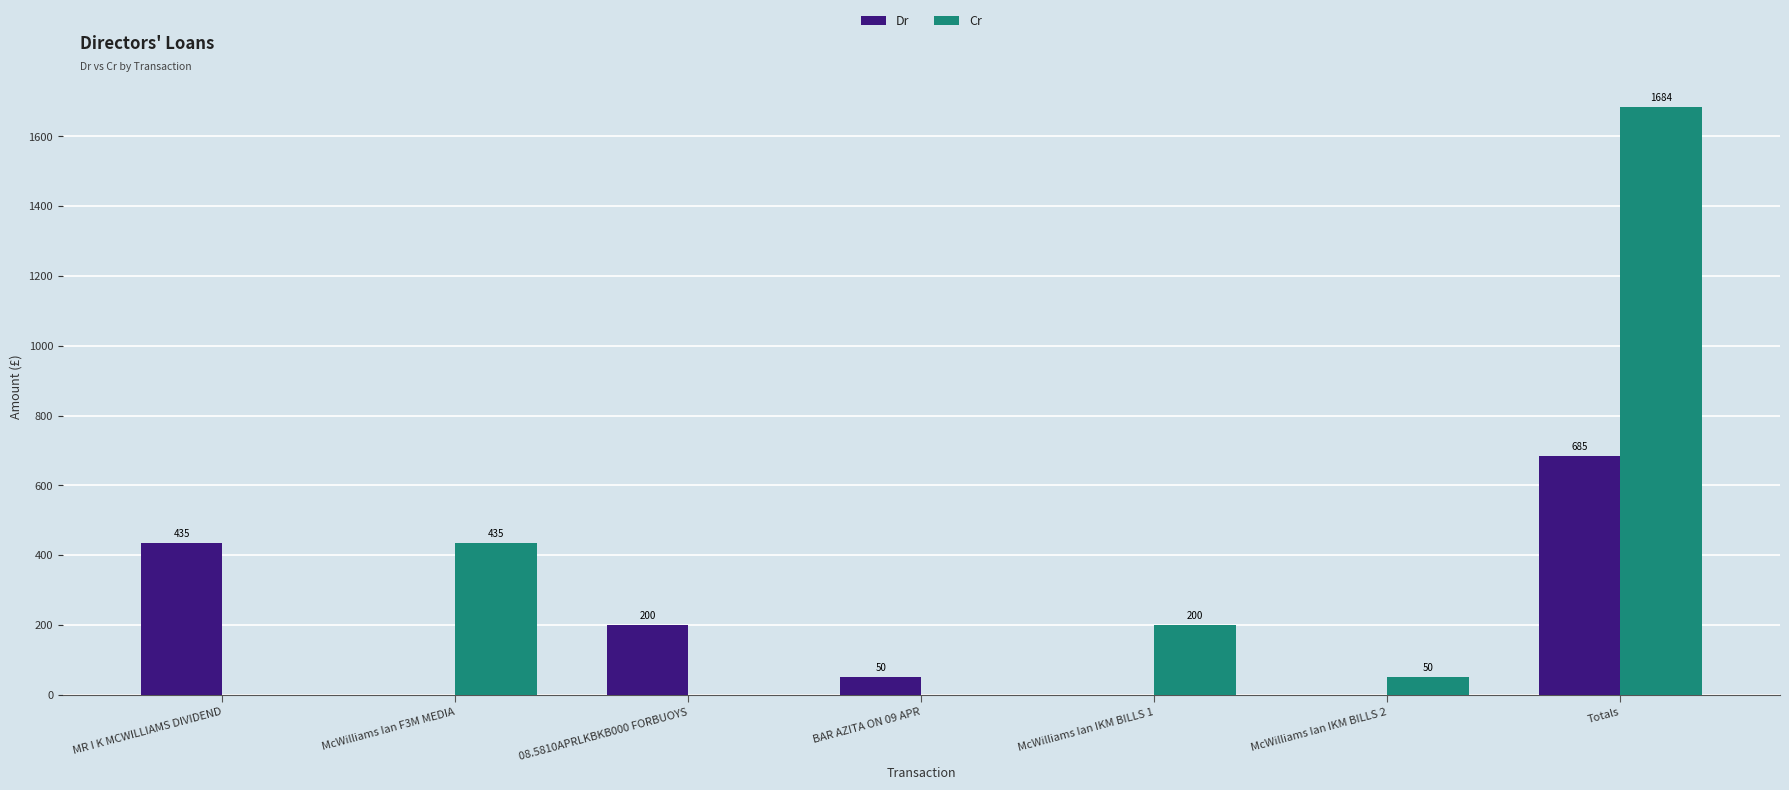

What are all the series names shown in the legend?

Dr, Cr